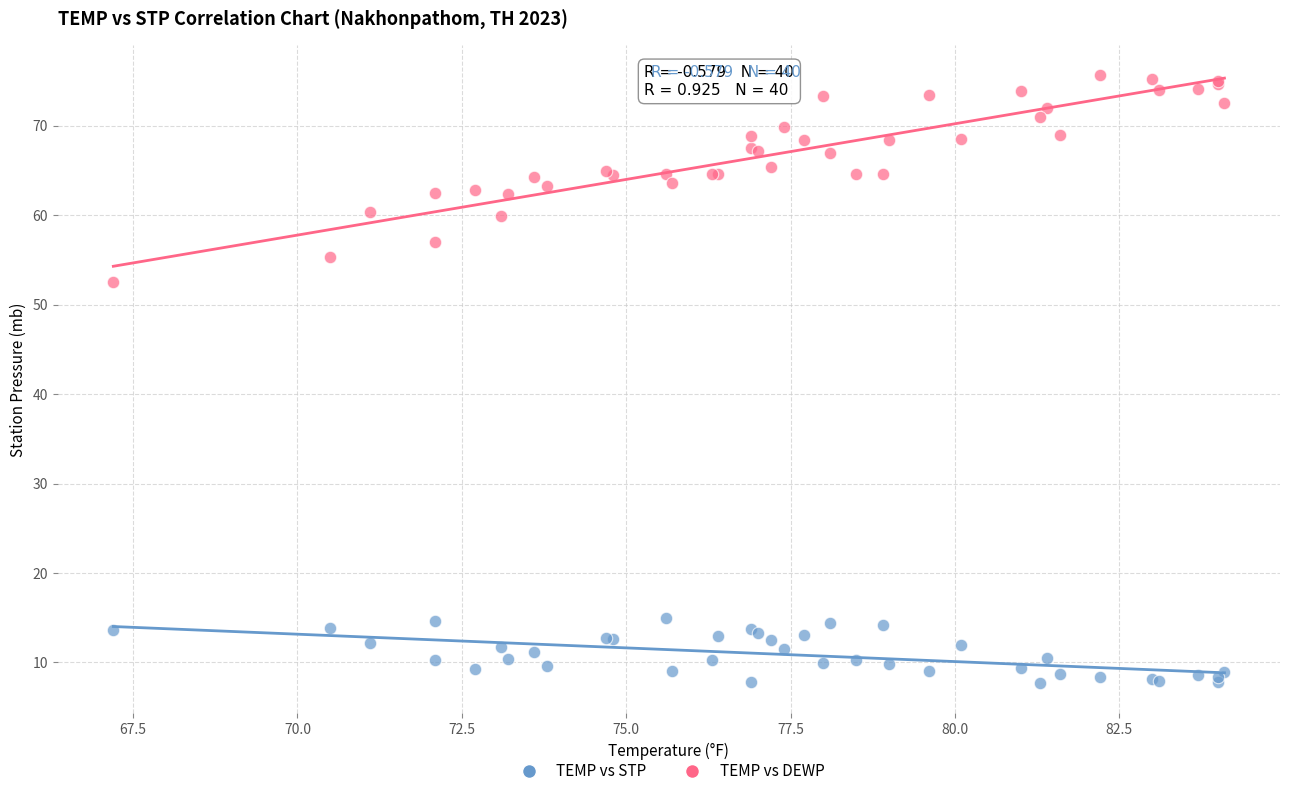

Which series contains the lowest Y value?

TEMP vs STP